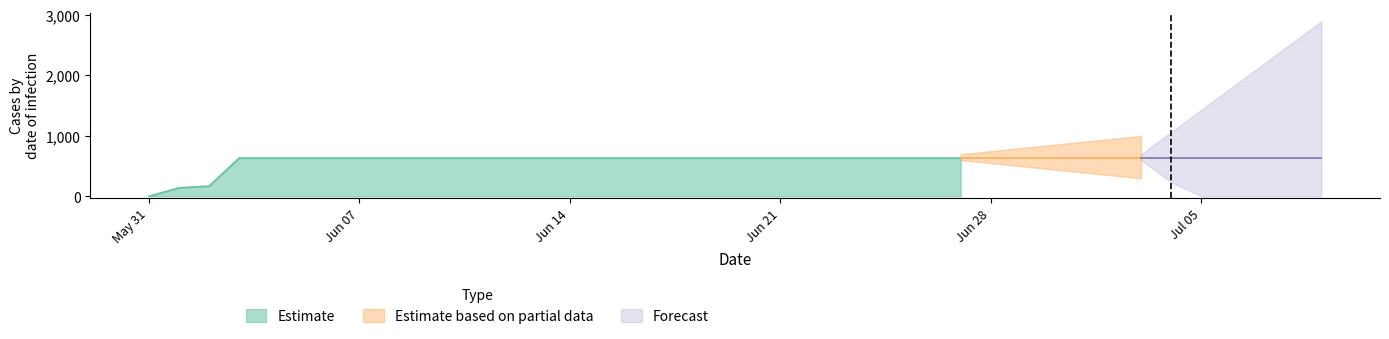

At which label does Estimate reach its minimum?

May 31